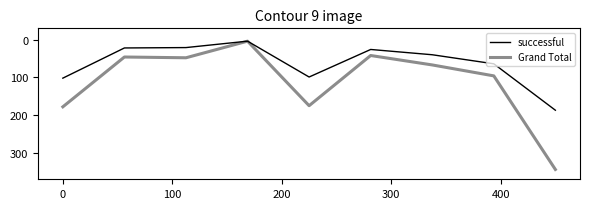

Does the chart display data point markers on the line(s)?

No